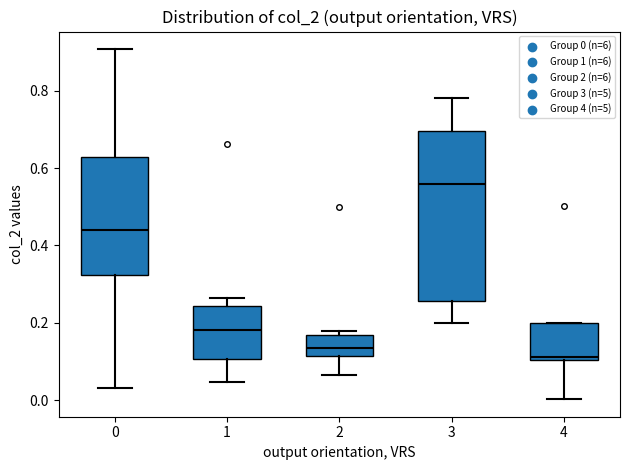

Where does the median line of the box at x = 1 sit on the y-axis? The values are not printed on the chart, so give them approximately, as read against the axis.

0.18